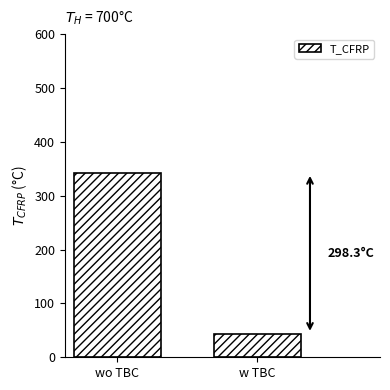

What is the label of the 1st bar from the left?

wo TBC